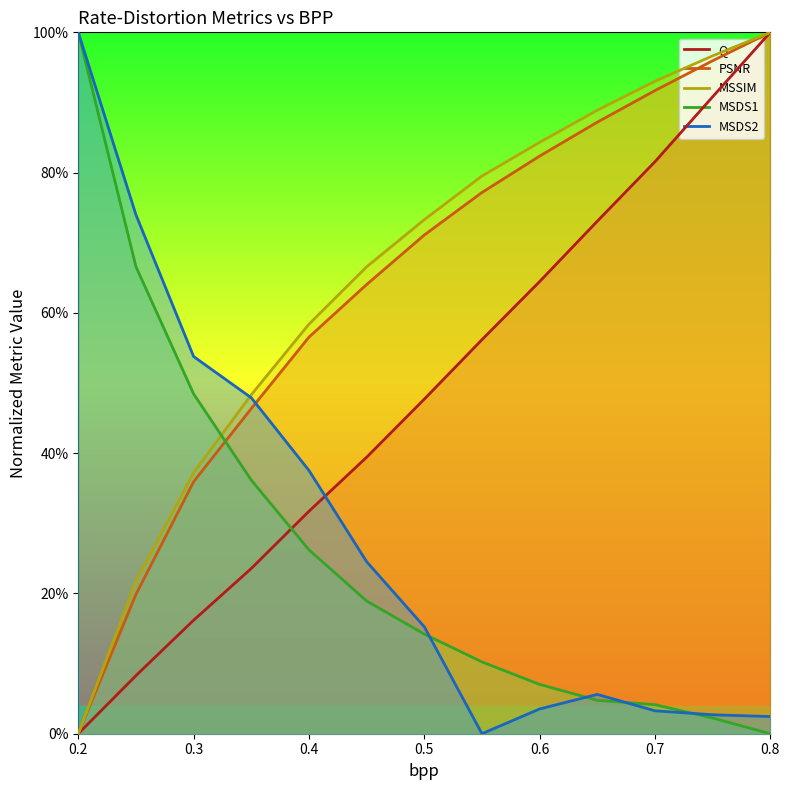

What is the difference between the MSDS2 values at 0.4 and 0.3?

0.2